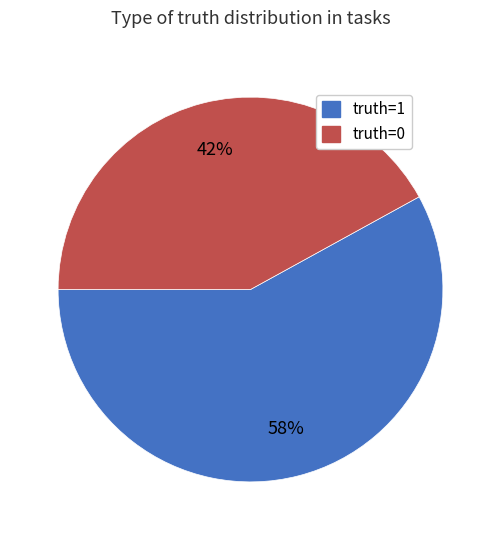

How many slices are in this pie chart?

2